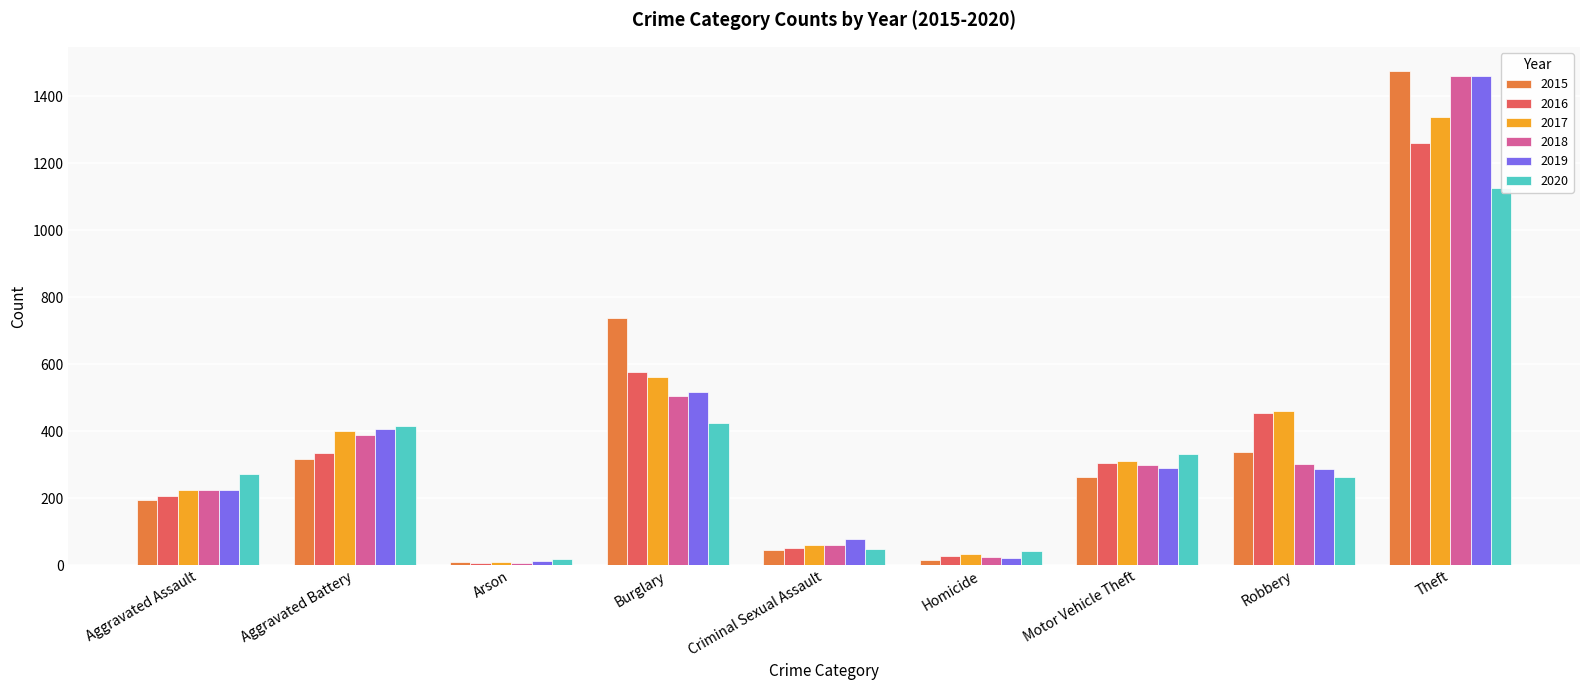

Reading right to left, extract all data points from this chart.

2015: Theft=1474	Robbery=337	Motor Vehicle Theft=263	Homicide=15	Criminal Sexual Assault=46	Burglary=738	Arson=9	Aggravated Battery=316	Aggravated Assault=194
2016: Theft=1259	Robbery=454	Motor Vehicle Theft=304	Homicide=26	Criminal Sexual Assault=50	Burglary=576	Arson=7	Aggravated Battery=336	Aggravated Assault=206
2017: Theft=1339	Robbery=460	Motor Vehicle Theft=312	Homicide=33	Criminal Sexual Assault=61	Burglary=562	Arson=10	Aggravated Battery=400	Aggravated Assault=224
2018: Theft=1461	Robbery=301	Motor Vehicle Theft=298	Homicide=25	Criminal Sexual Assault=60	Burglary=506	Arson=7	Aggravated Battery=389	Aggravated Assault=225
2019: Theft=1459	Robbery=287	Motor Vehicle Theft=290	Homicide=22	Criminal Sexual Assault=77	Burglary=517	Arson=12	Aggravated Battery=407	Aggravated Assault=223
2020: Theft=1125	Robbery=263	Motor Vehicle Theft=333	Homicide=41	Criminal Sexual Assault=48	Burglary=425	Arson=17	Aggravated Battery=416	Aggravated Assault=273